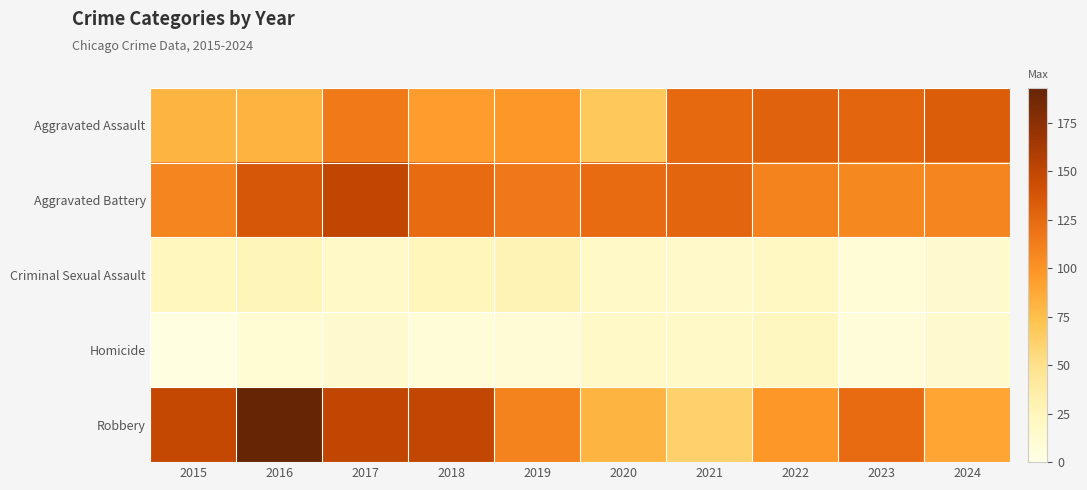

At which category is the sum across all series the highest?

2016